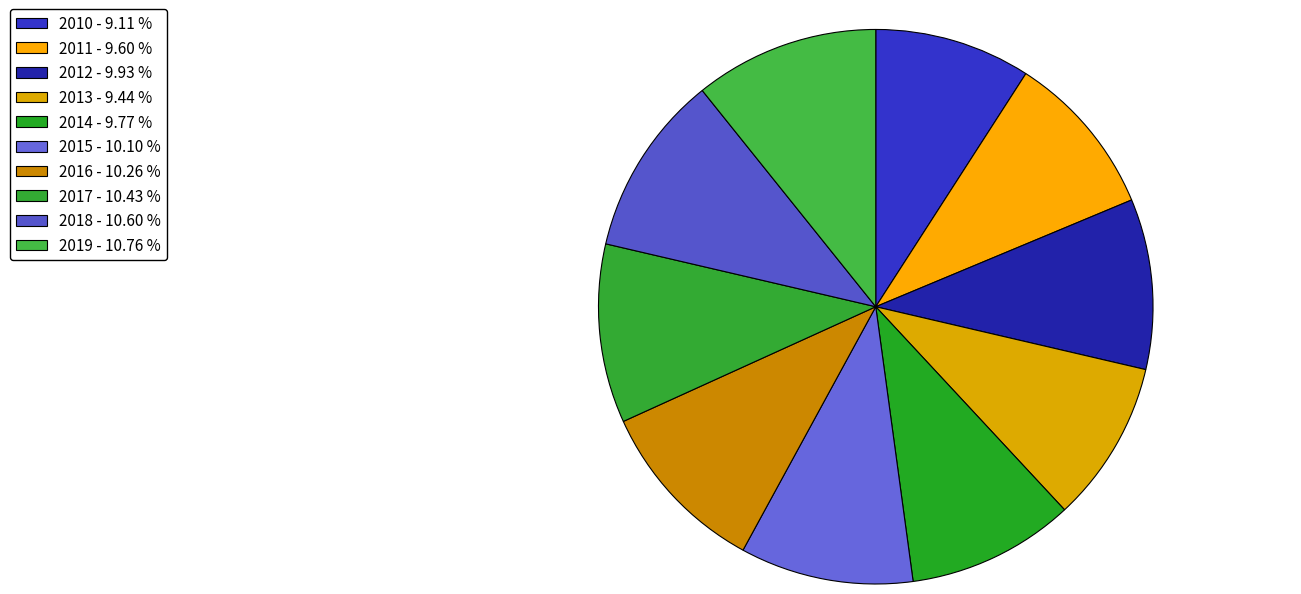

Count the number of slices in the pie.

10